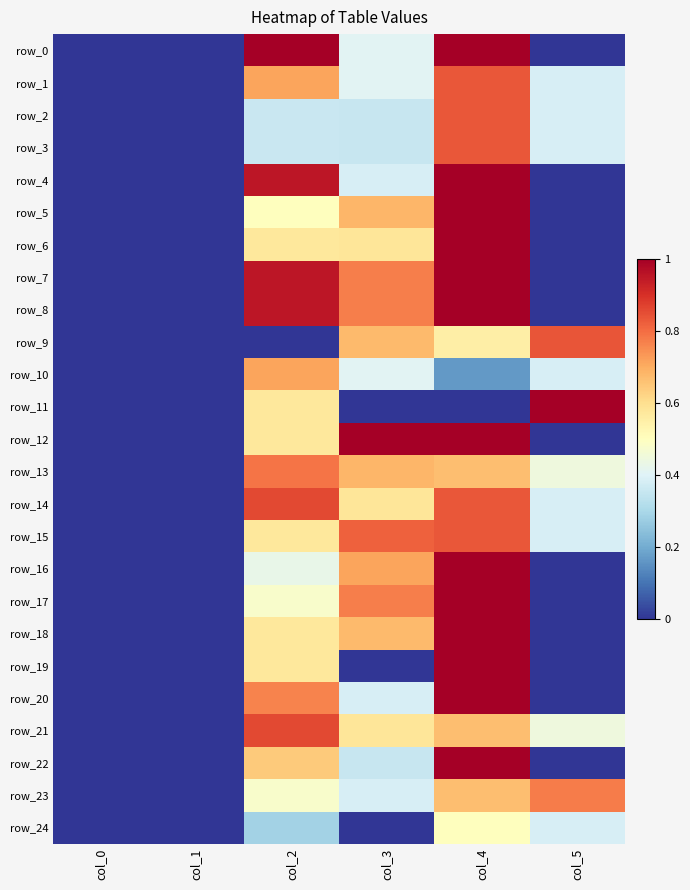

Which category has the lowest value in the row_9 series?

col_0